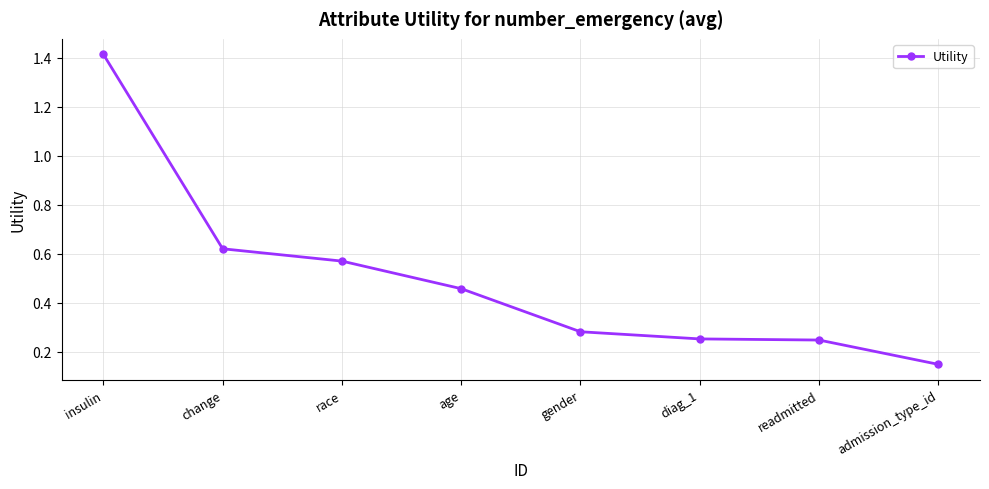

What is the label of the 7th point from the right?

change